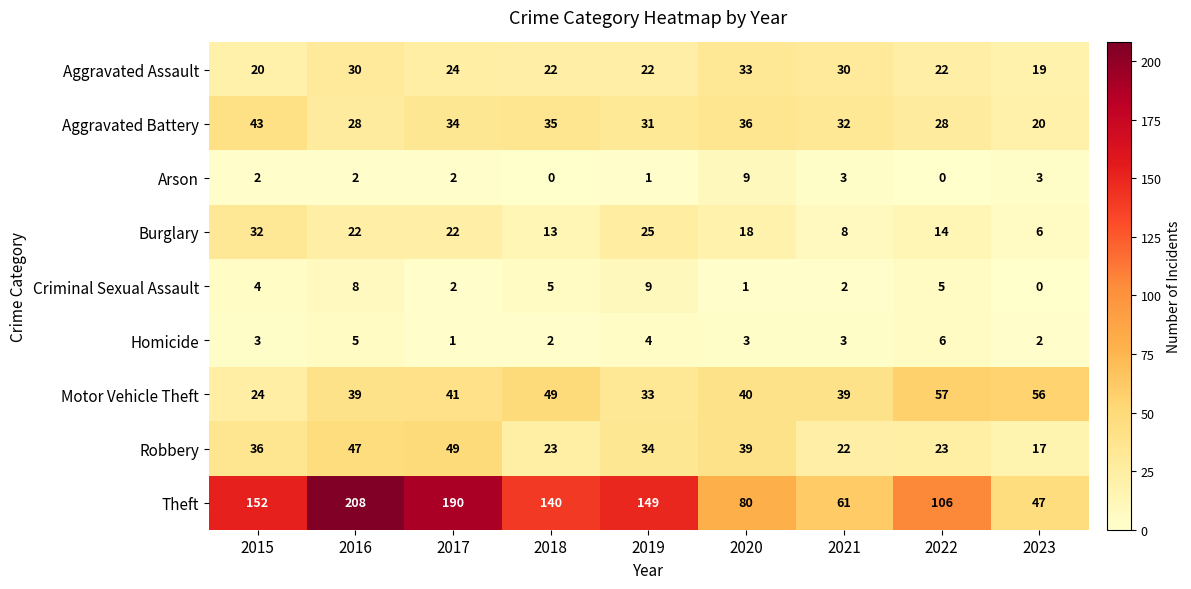

At 2018, list the series in order from largest to smallest.

Theft, Motor Vehicle Theft, Aggravated Battery, Robbery, Aggravated Assault, Burglary, Criminal Sexual Assault, Homicide, Arson